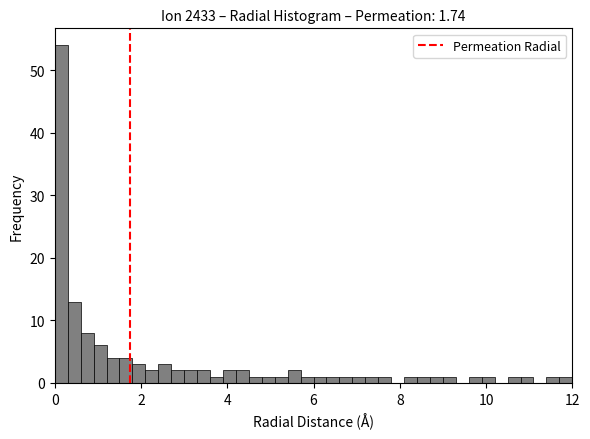

Around what value on the x-axis is the tallest bar? Give the approximate position of its centre, as read against the axis.

0.2